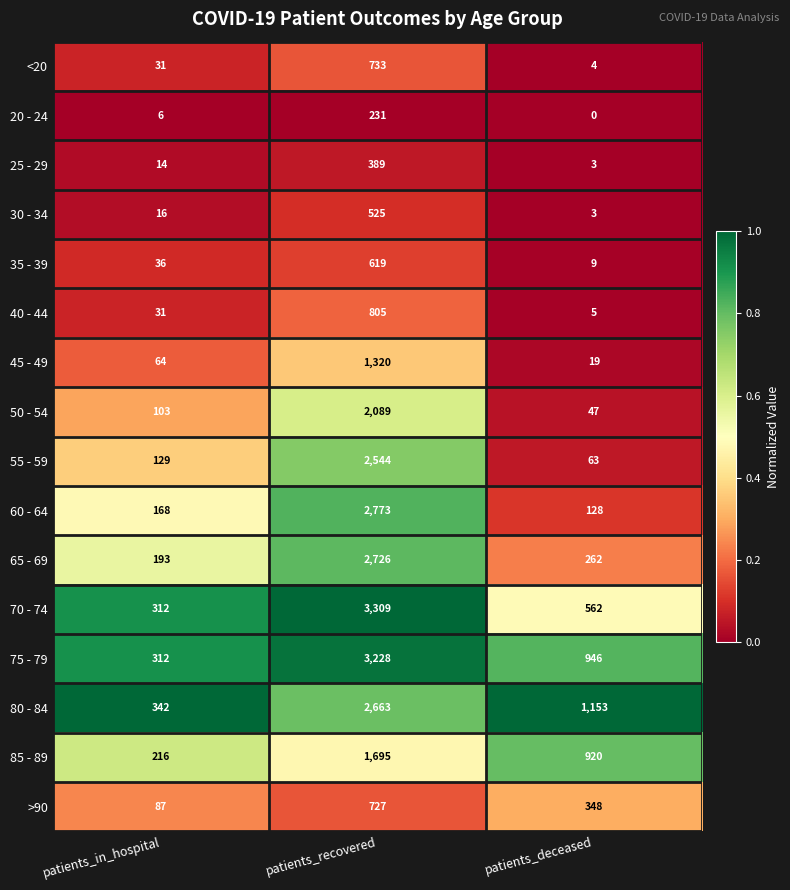

What is the total value across all series at patients_in_hospital?

2060